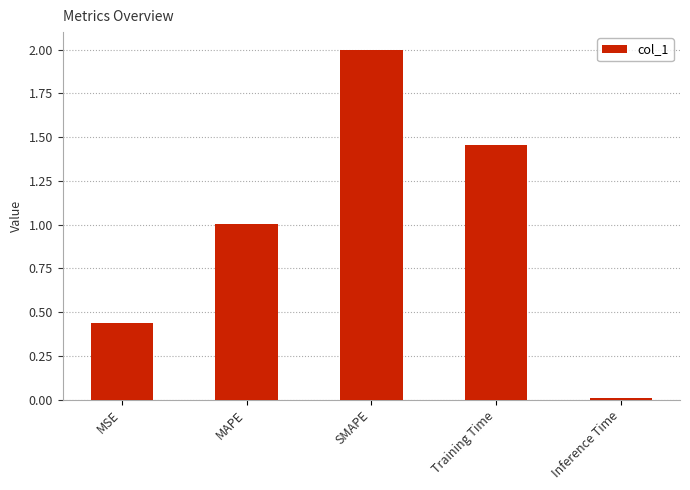

At which category does the chart reach its minimum across all series?

Inference Time